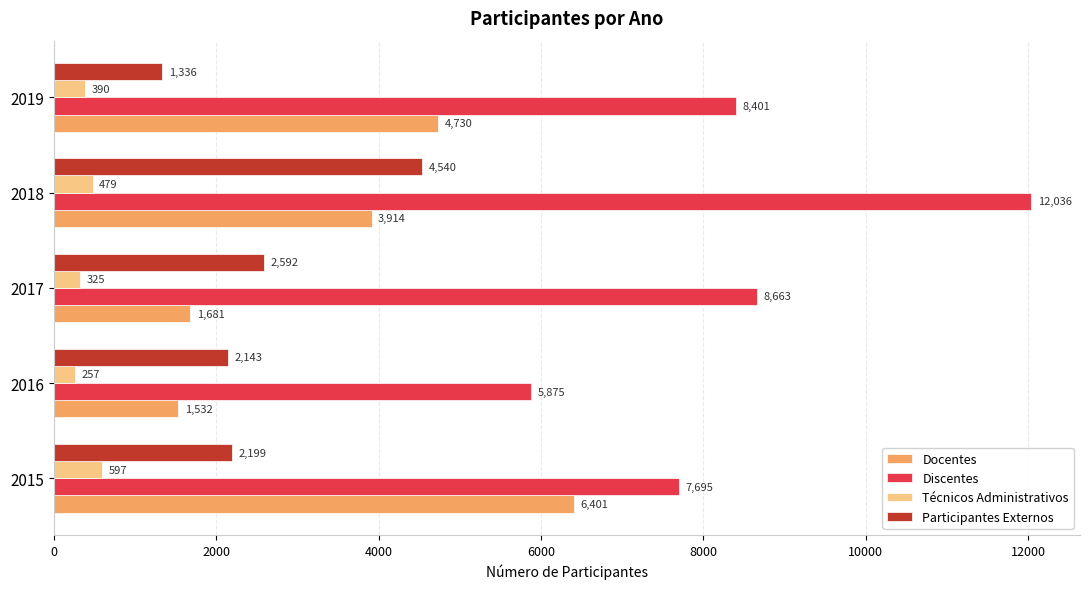

What is the lowest value of the Técnicos Administrativos series?

257